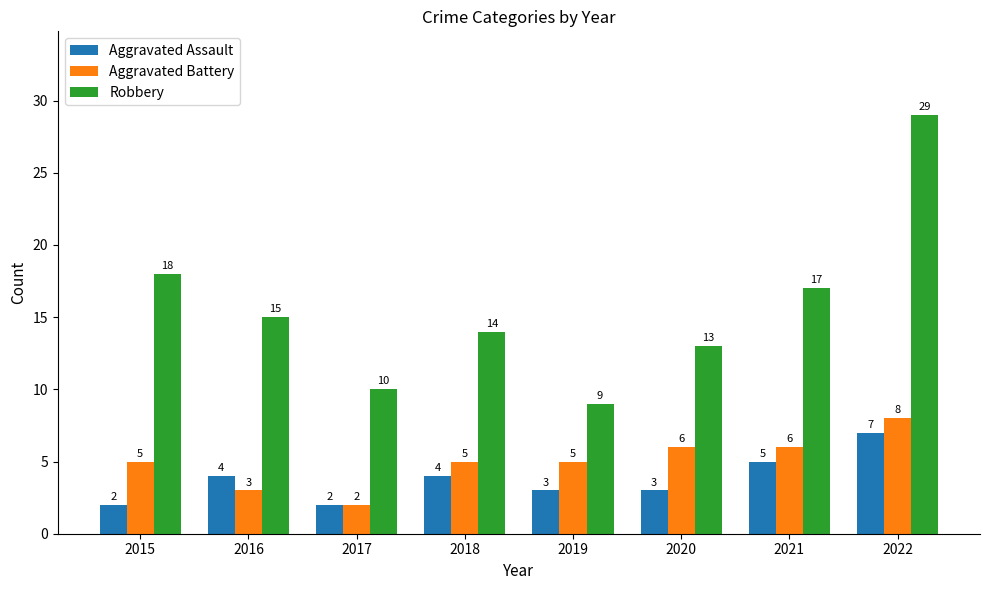

What is the sum of all Robbery values?

125